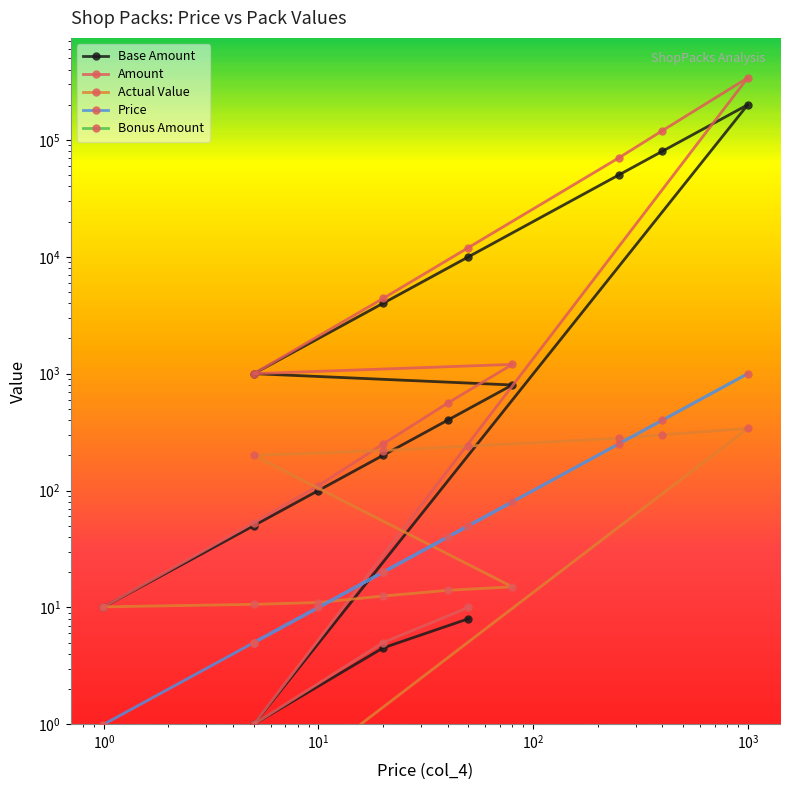

At which category does Bonus Amount reach its first local peak?

$\mathdefault{10^{3}}$